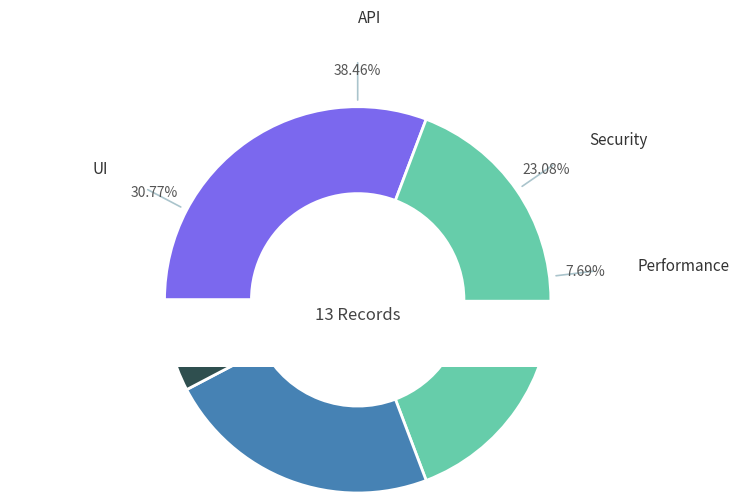

How many slices are in this pie chart?

4